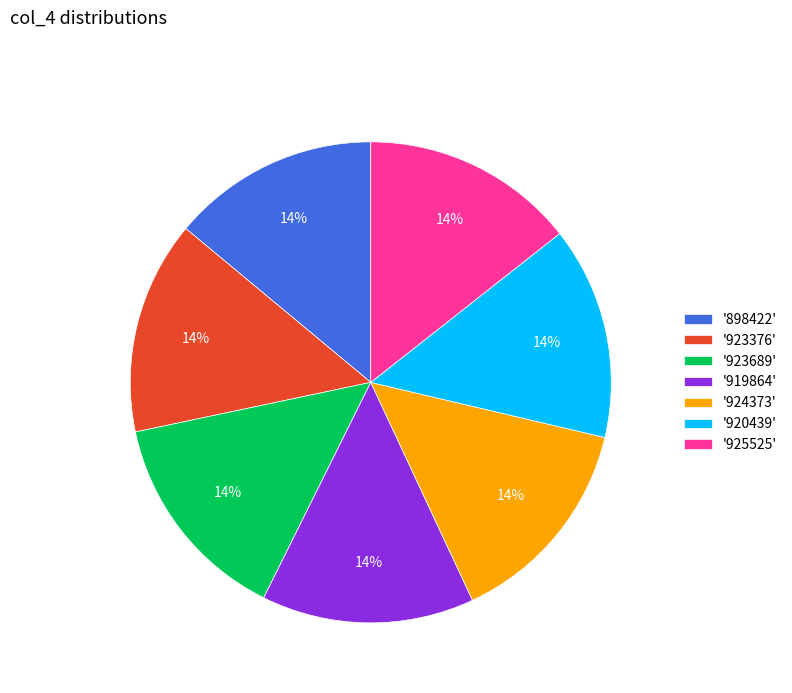

Combined, do '919864' and '923689' account for over 50%?

No